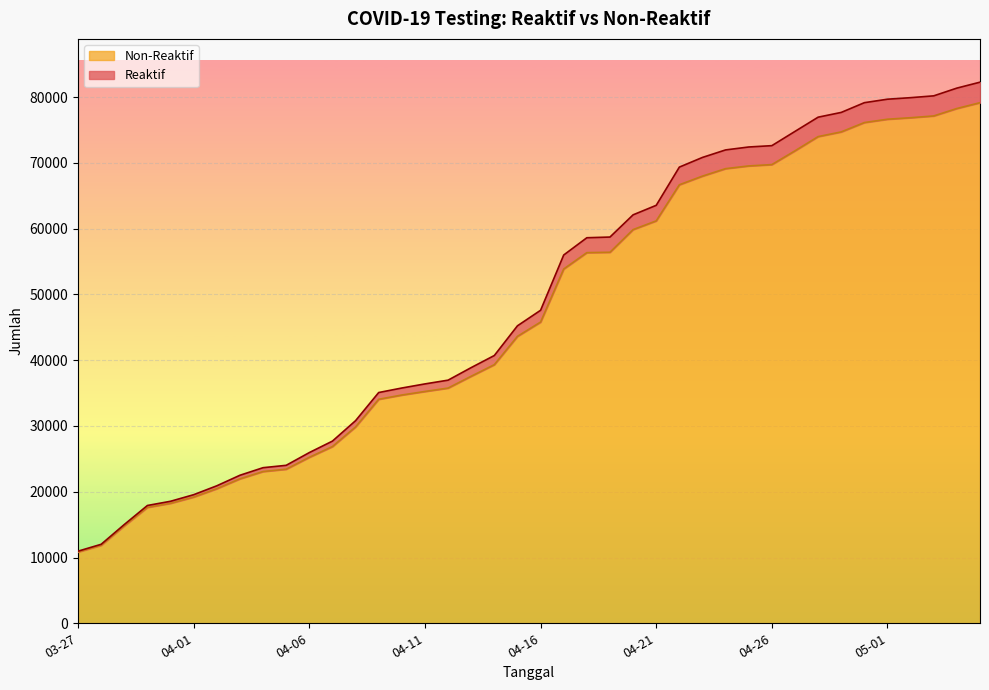

What is the smallest value displayed?

10839